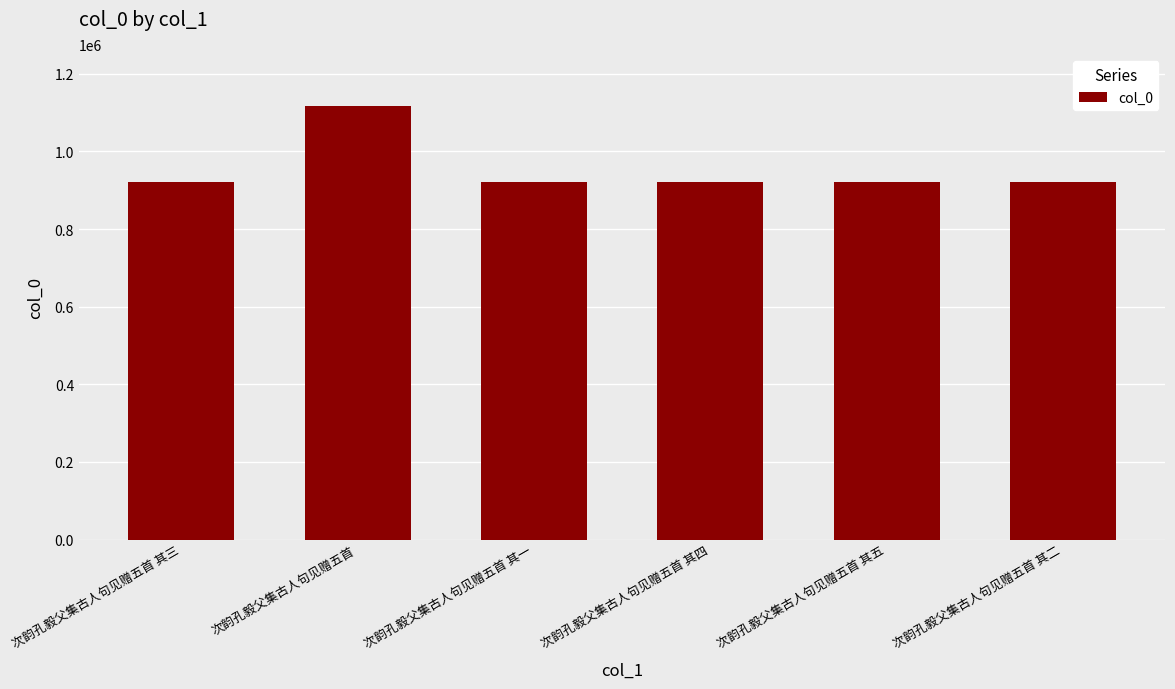

Count the number of data series in this chart.

1